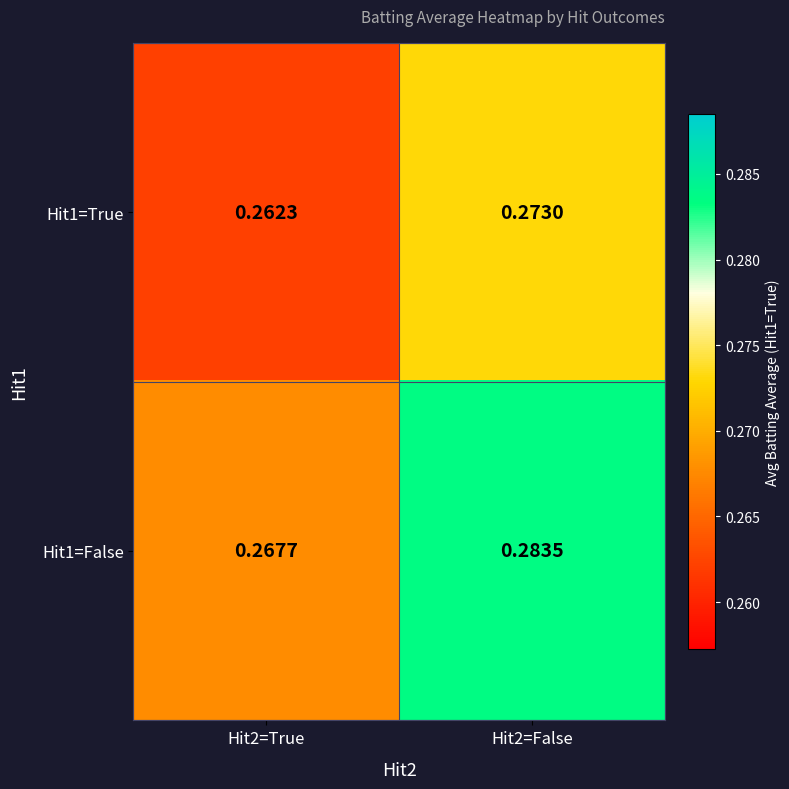

Is the value of Hit1=False at Hit2=True greater than the value of Hit1=True at Hit2=False?

No